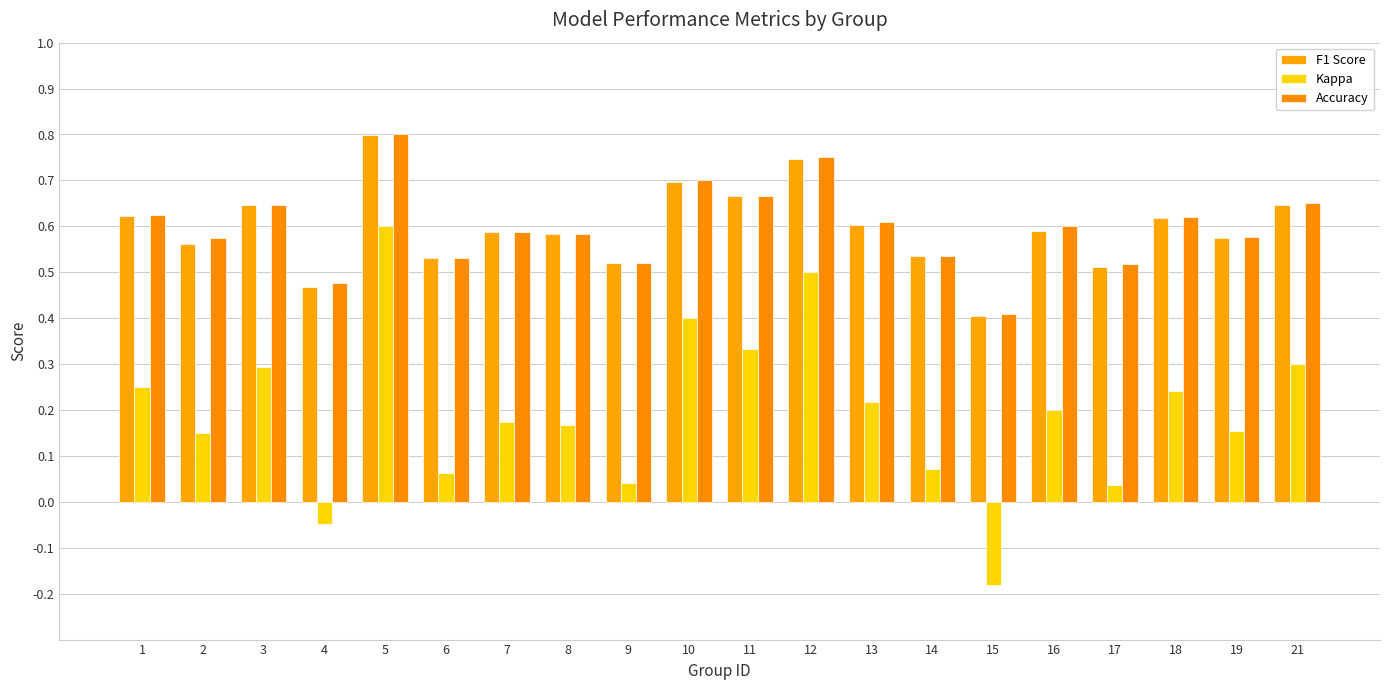

Which has a higher value, 11 or 13?

11